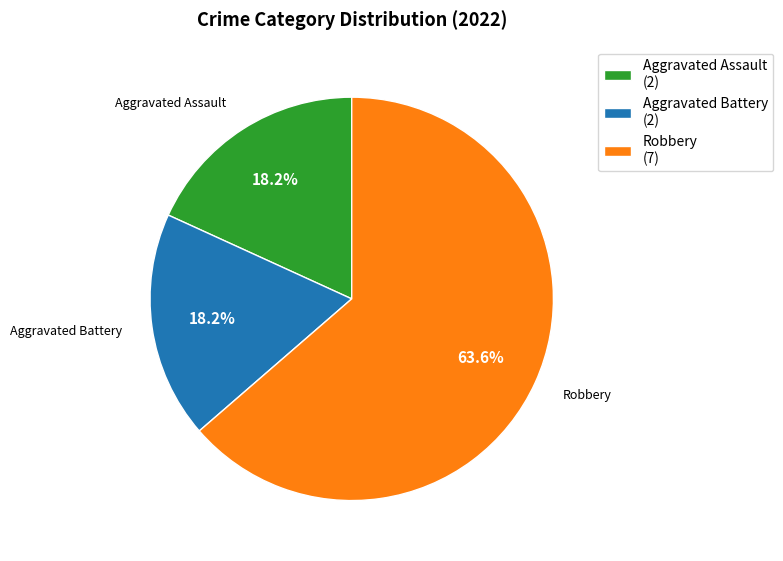

Is there any slice that represents more than half of the pie?

Yes